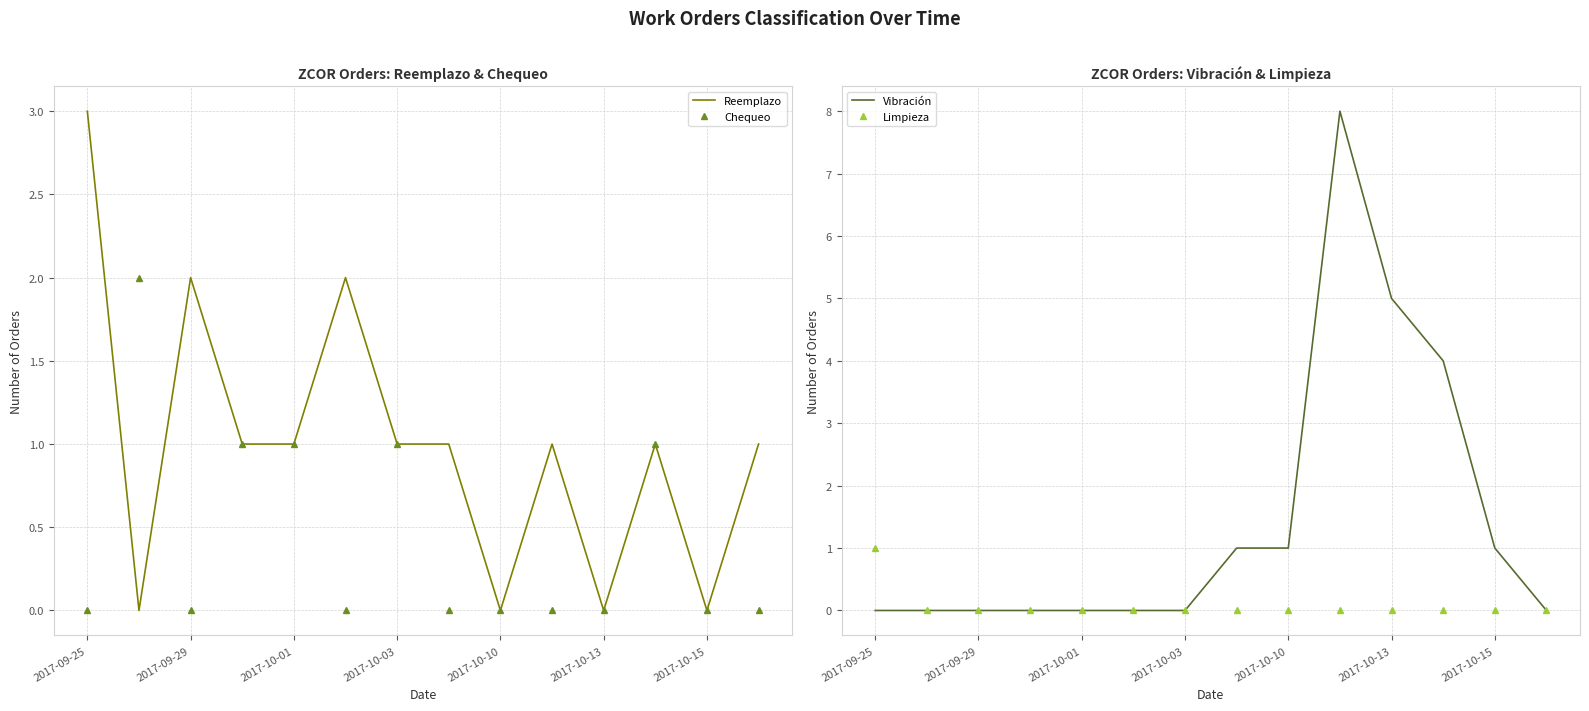

Reading right to left, extract all data points from this chart.

Reemplazo: 1	0	1	0	1	0	1	1	2	1	1	2	0	3
Chequeo: 0	0	1	0	0	0	0	1	0	1	1	0	2	0
Vibración: 0	1	4	5	8	1	1	0	0	0	0	0	0	0
Limpieza: 0	0	0	0	0	0	0	0	0	0	0	0	0	1